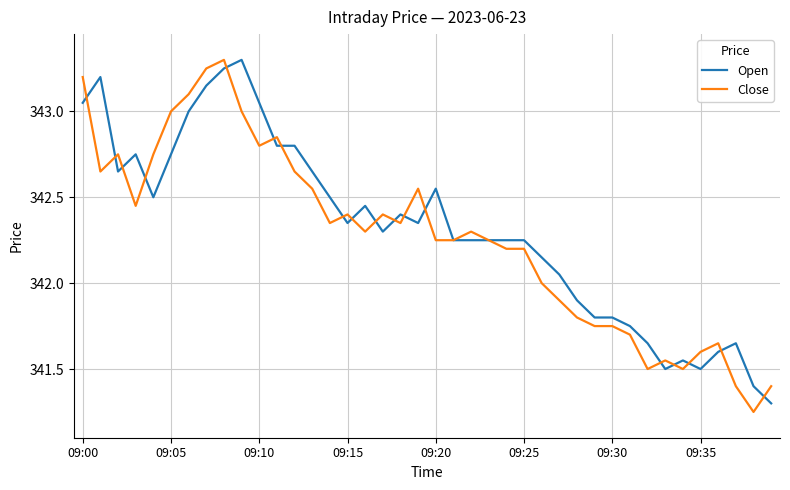

How many lines are shown in the chart?

2